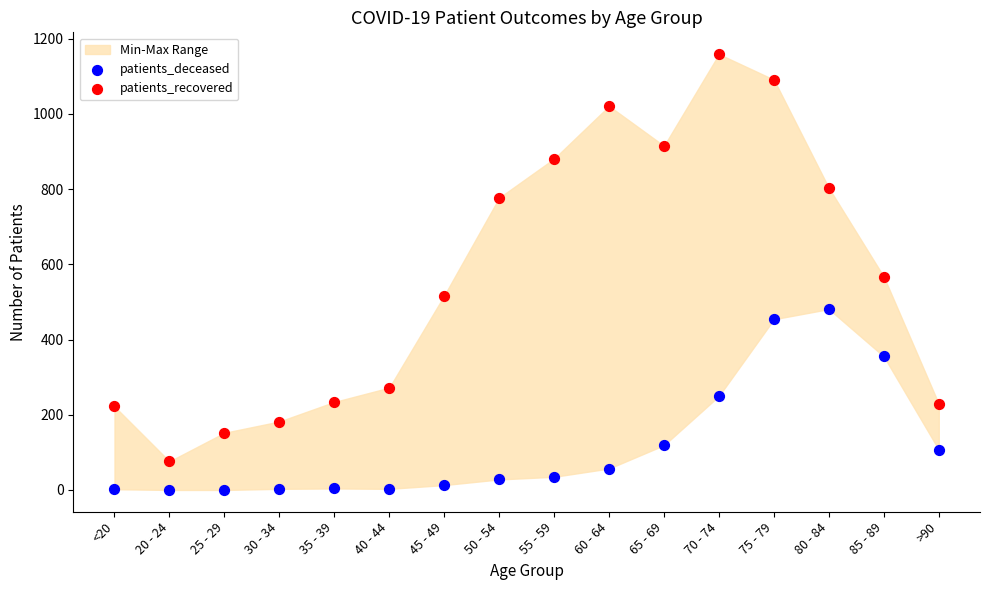

Which series has the largest Y range (max minus min)?

patients_recovered